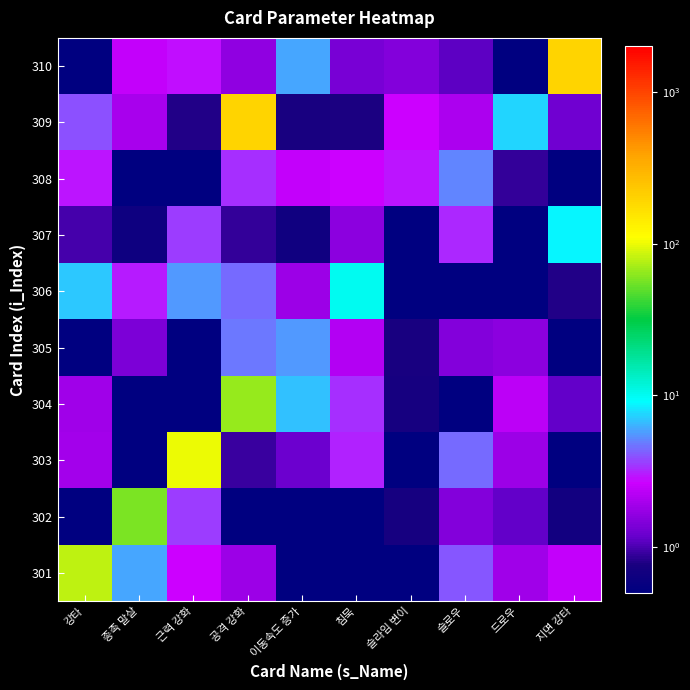

What is the greatest value displayed?

200.2